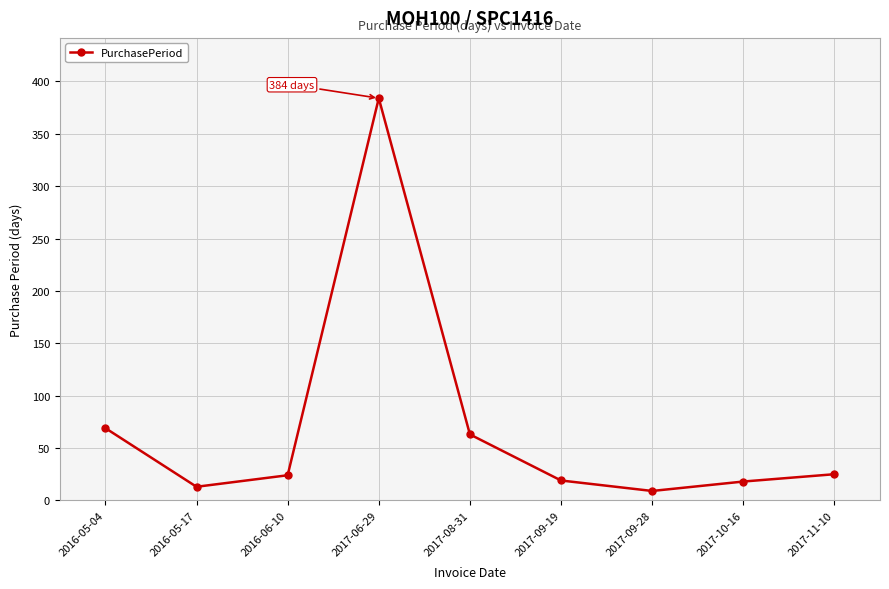

What is the smallest value displayed?

9